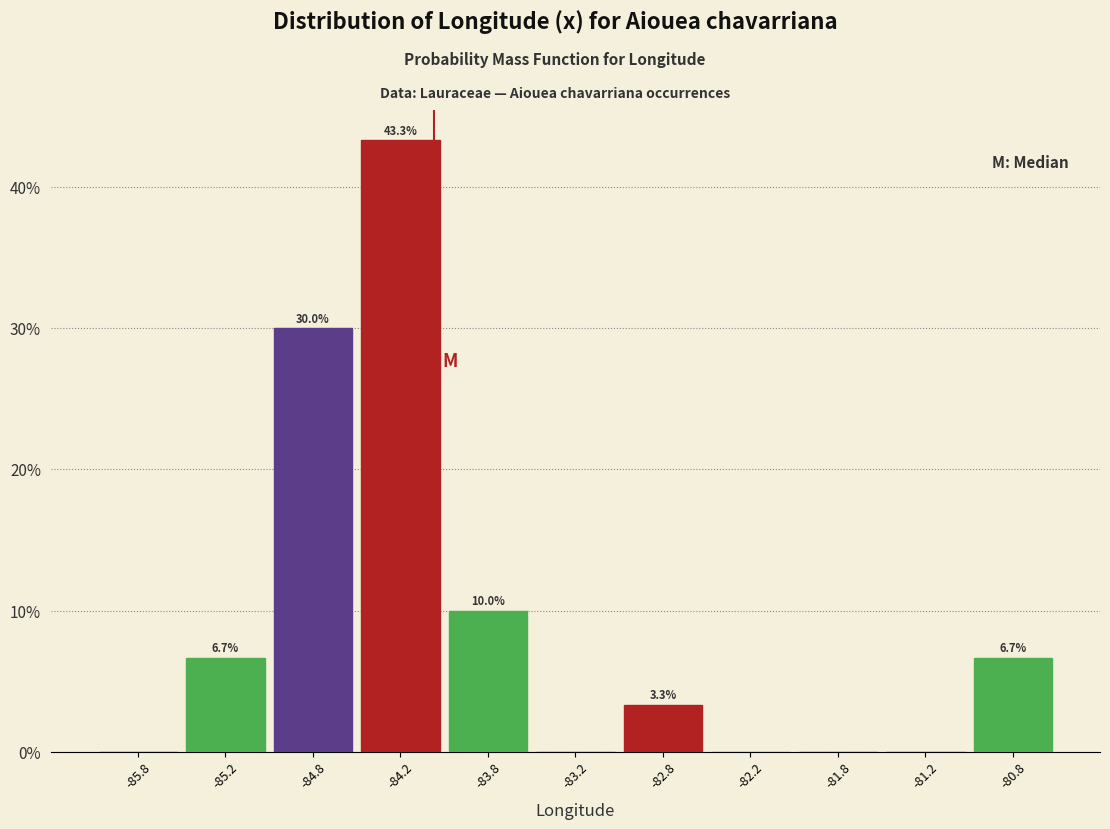

Which range on the x-axis has the tallest bar?

-84.5 to -84.0